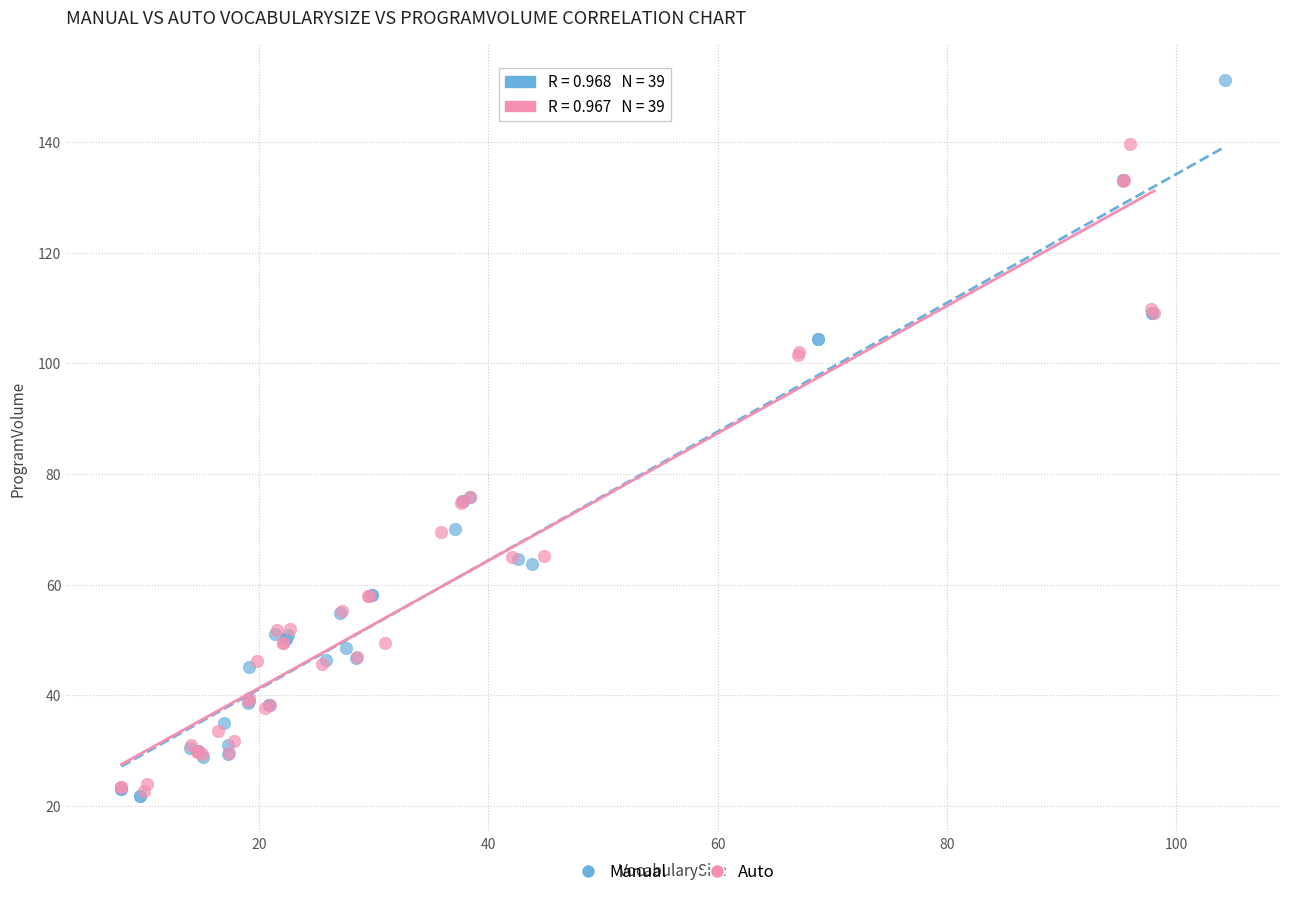

Which series has the widest spread of Y values?

Manual